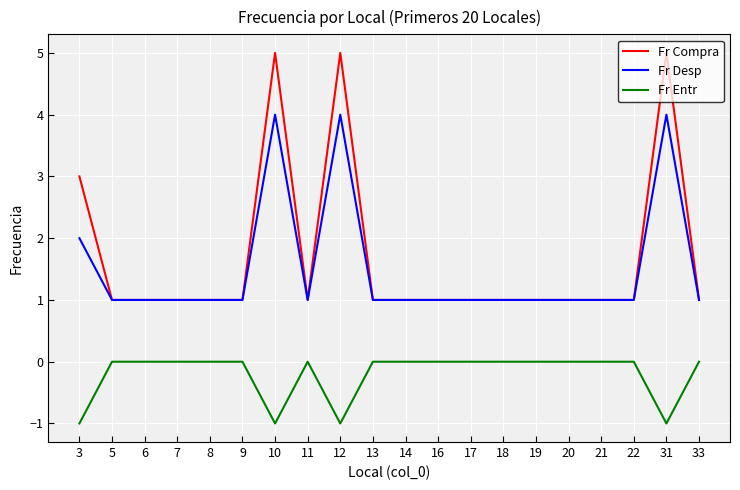

True or false: Fr Entr and Fr Compra cross at least once.

False